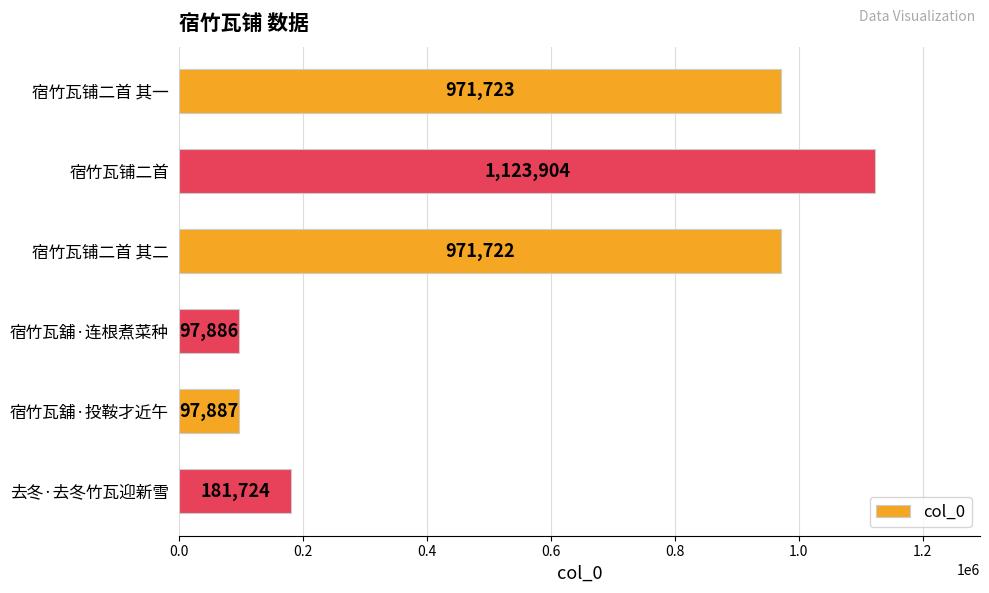

What is the smallest value displayed?

97886